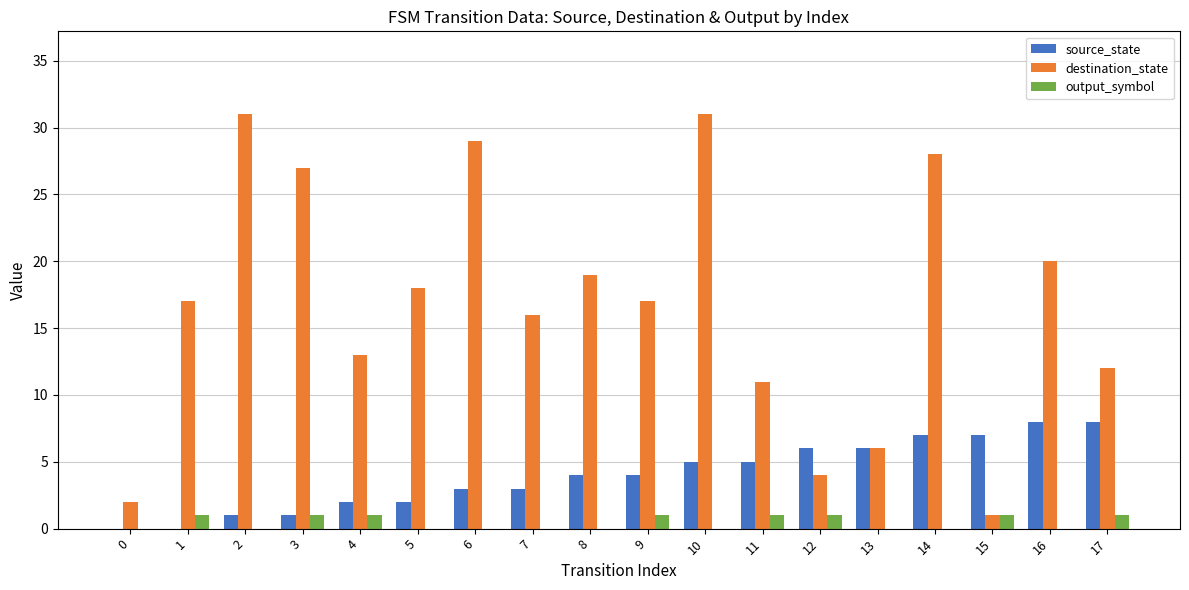

Is the value of source_state at 16 greater than the value of destination_state at 17?

No